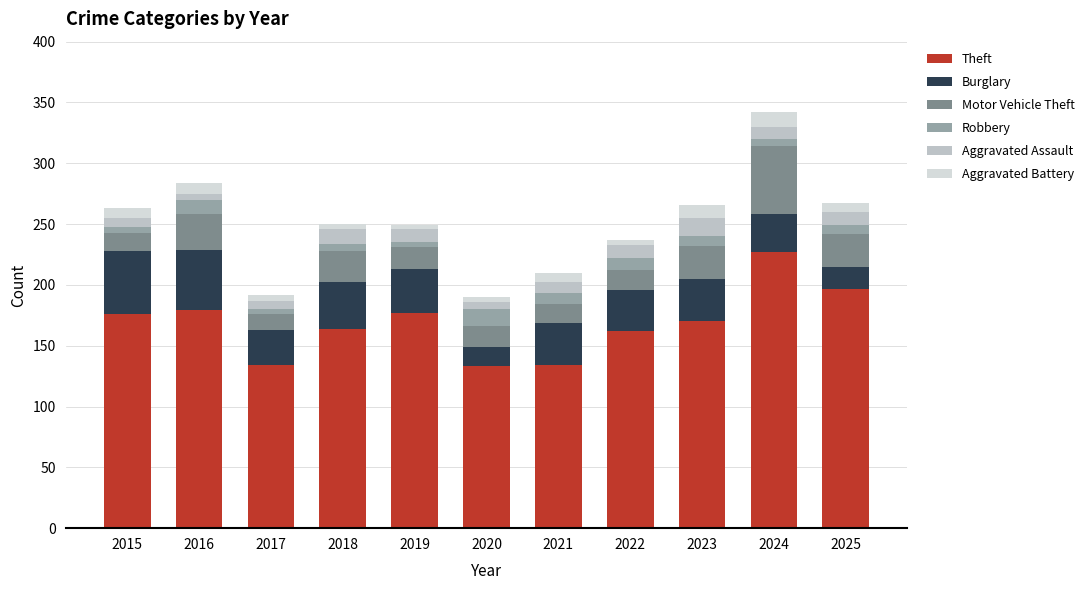

What is the approximate value of Motor Vehicle Theft at 2021, to the nearest 10?

20